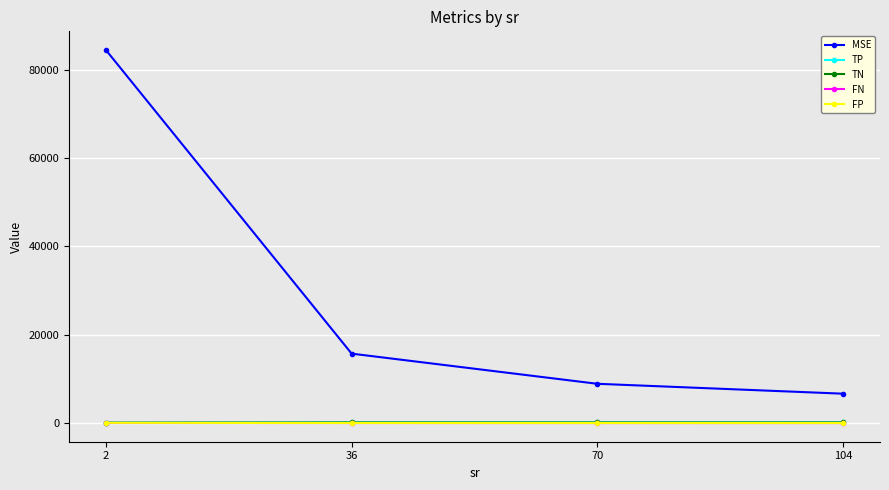

Which series has the largest total across all categories?

MSE